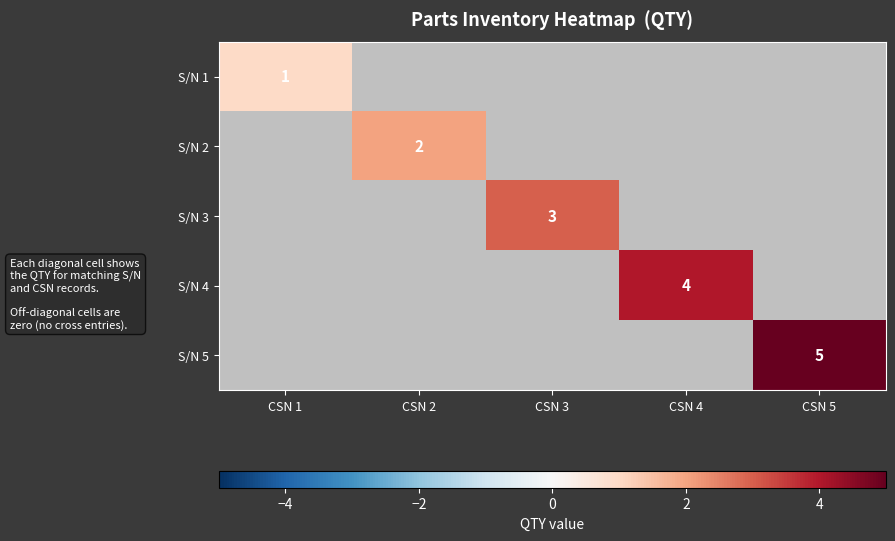

Is the value of S/N 3 at CSN 3 greater than the value of S/N 5 at CSN 5?

No